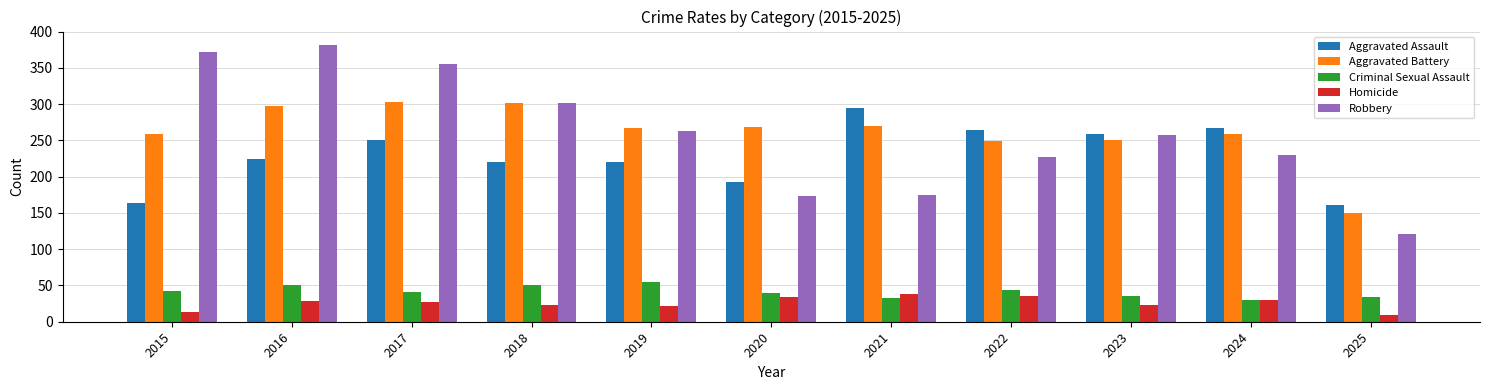

What value does the Homicide series have at 2017?

27